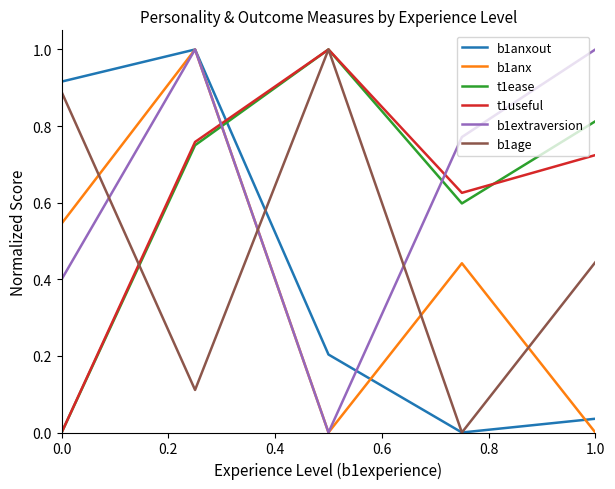

What is the maximum value shown in the chart?

1.0